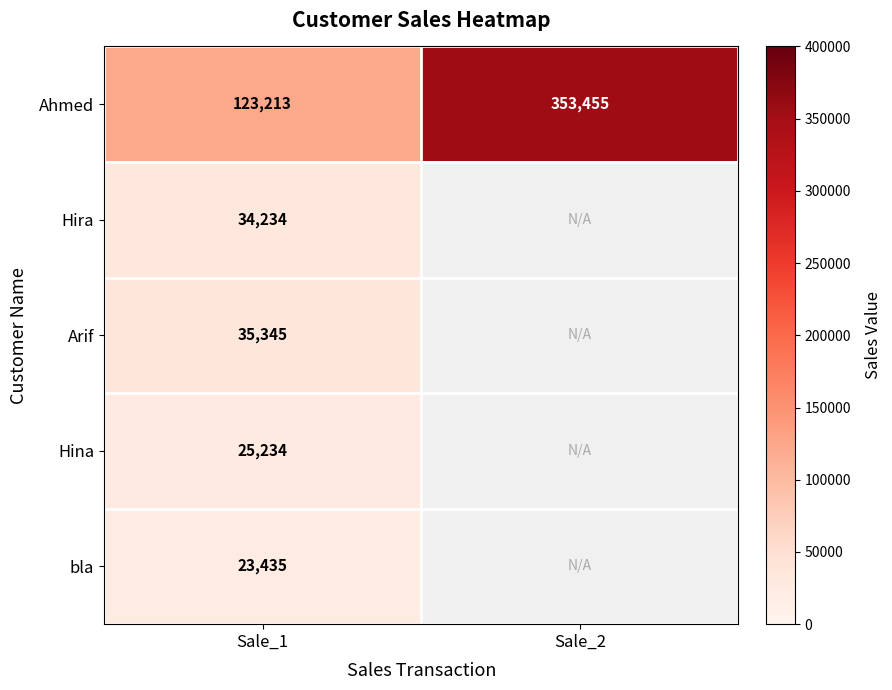

What is the minimum value shown in the chart?

23435.0